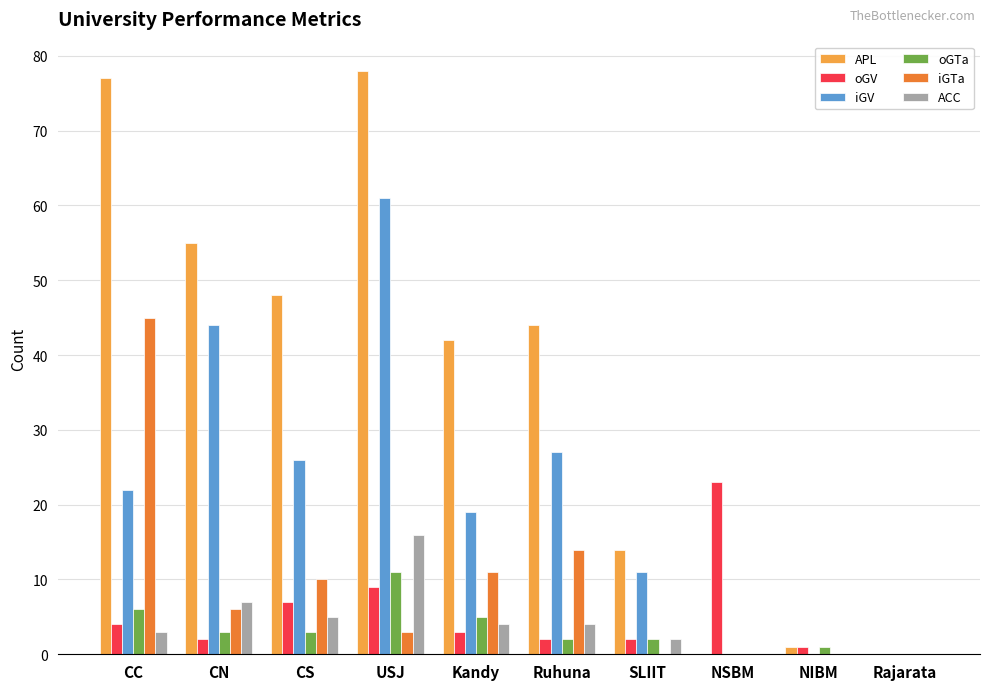

Which series has the largest total across all categories?

APL